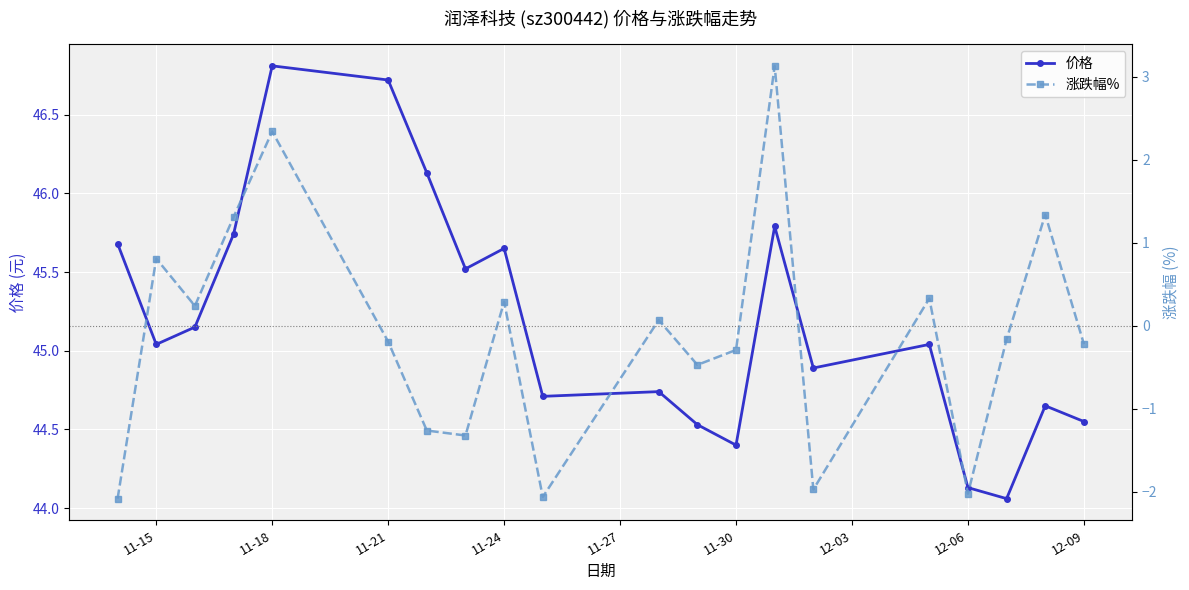

True or false: 涨跌幅% and 价格 cross at least once.

False